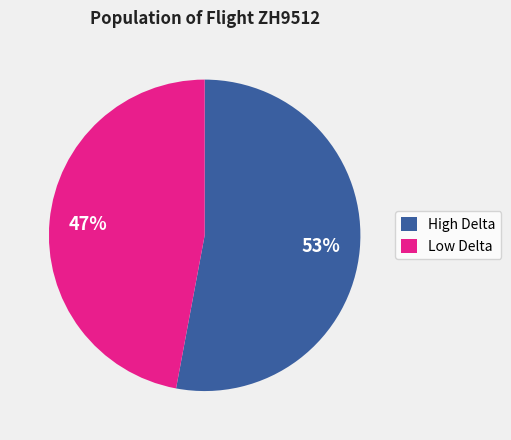

Combined, do Low Delta and High Delta account for over 50%?

Yes